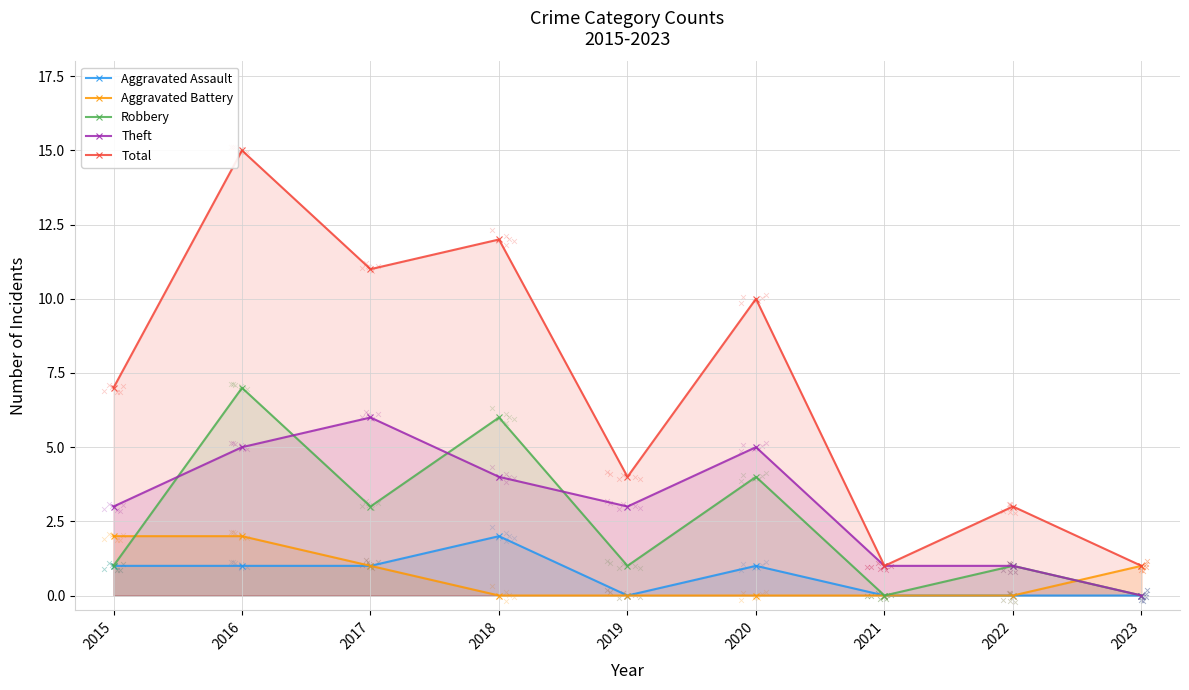

What is the total value across all series at 2018?

24